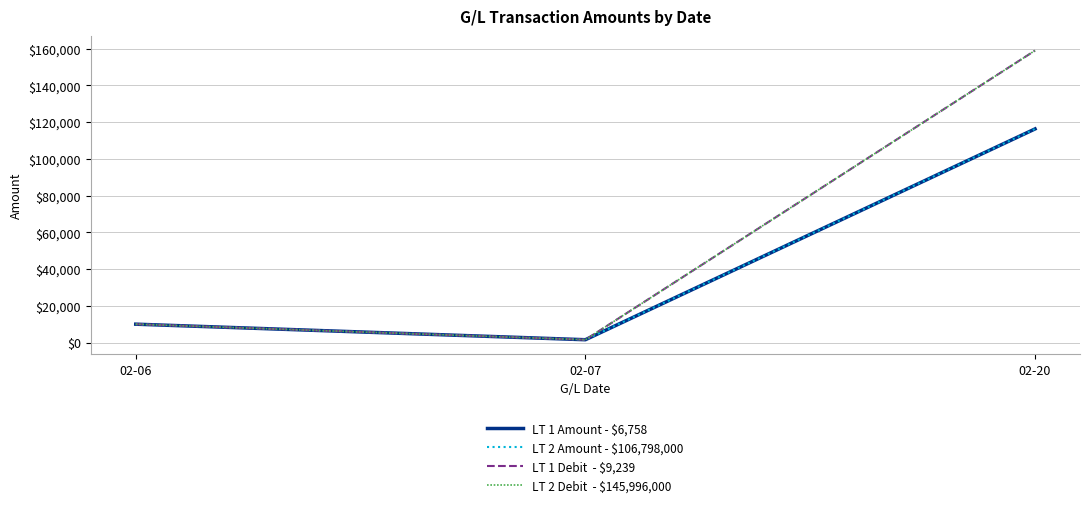

At which category is the sum across all series the highest?

02-20